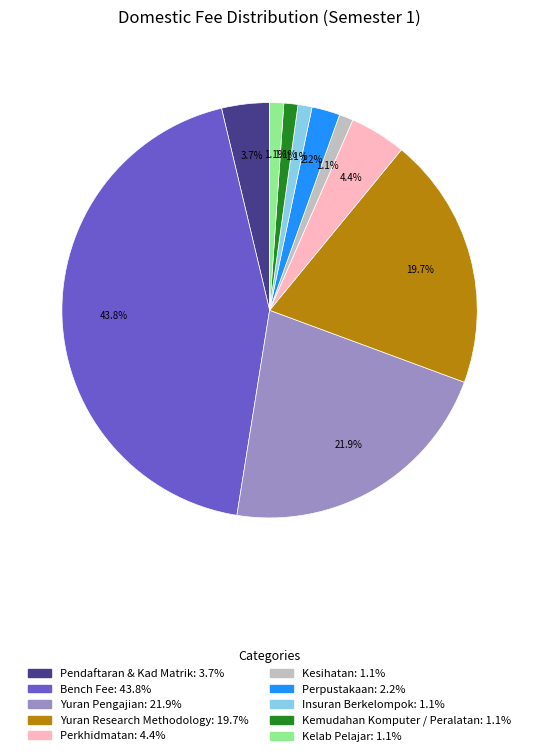

What percentage do Yuran Pengajian and Perkhidmatan together represent?

26.3%